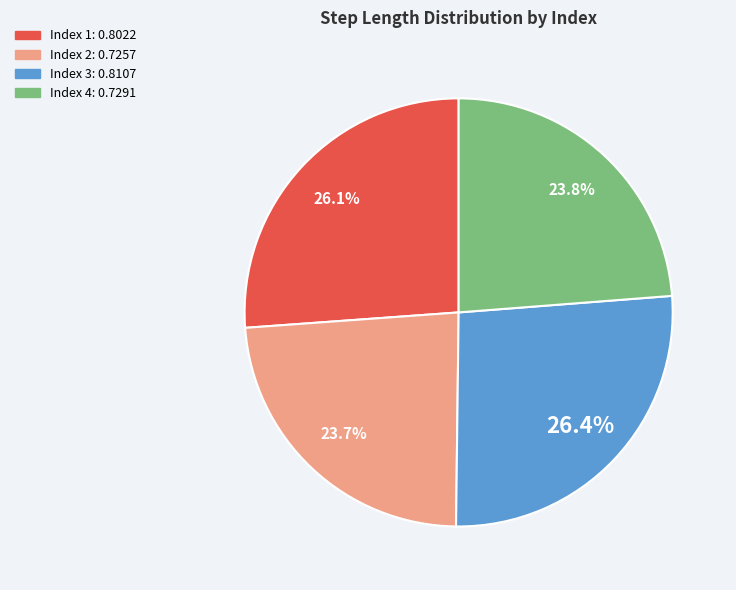

How many slices are in this pie chart?

4